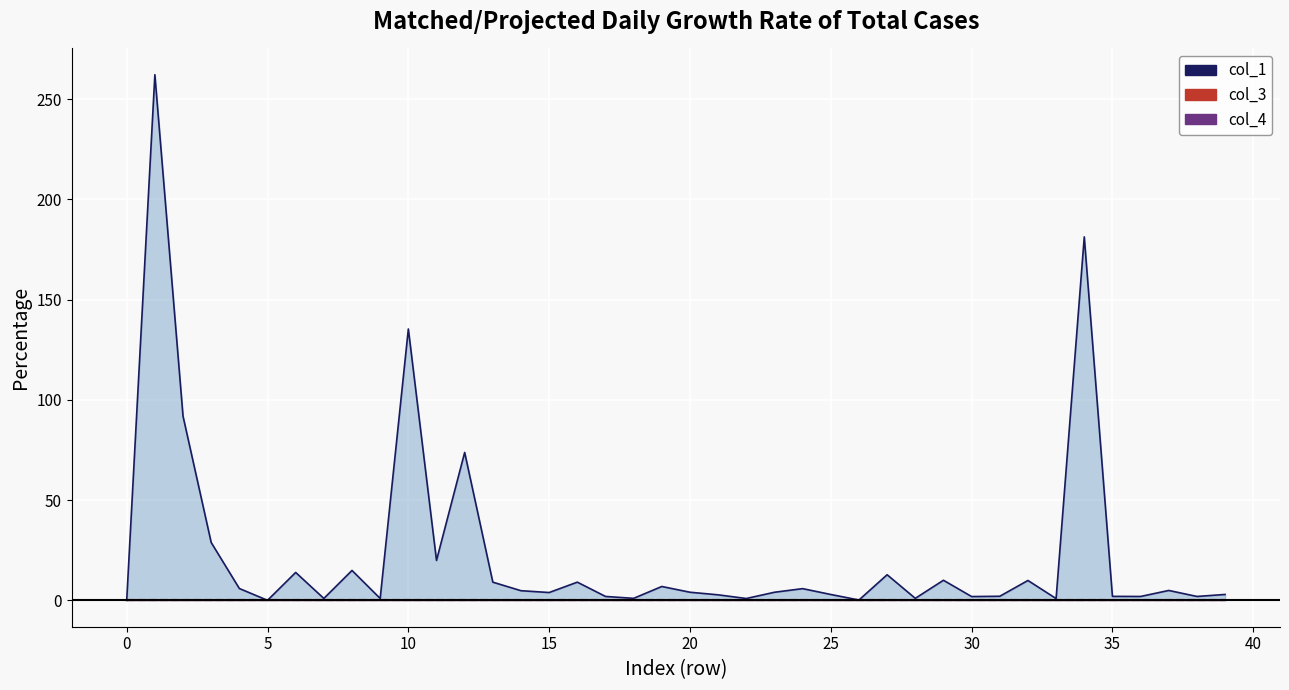

Which series has the largest range (max minus min)?

col_1